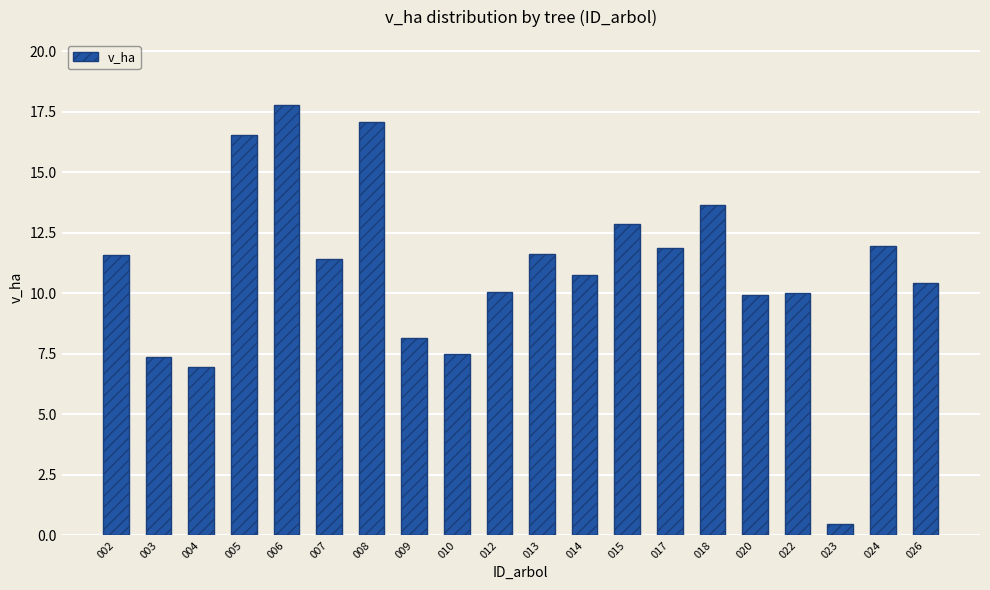

How many distinct data groups are displayed?

1